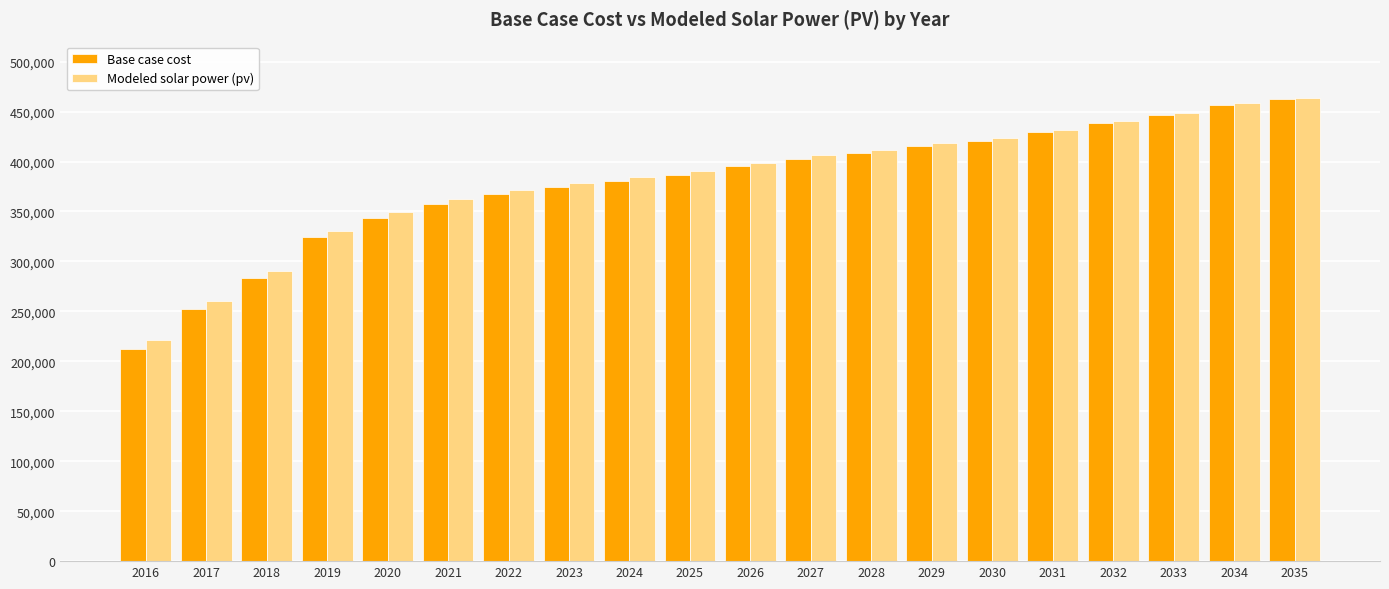

At which category is the sum across all series the highest?

2035